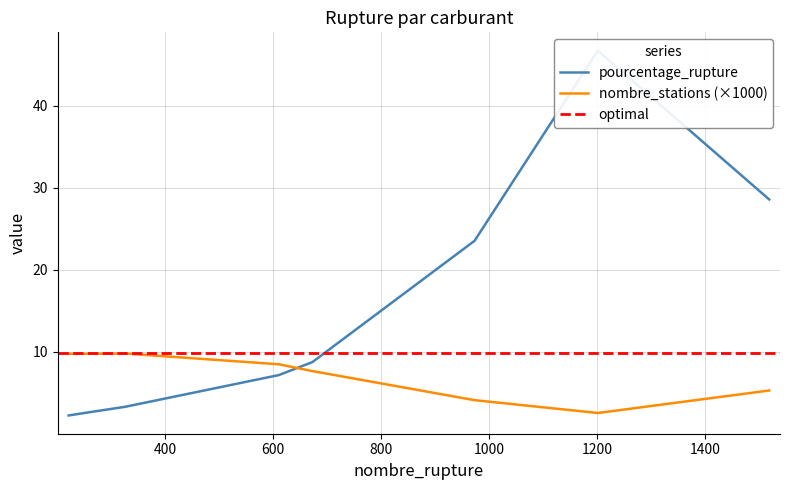

What is the value of the pourcentage_rupture point at the 8th from the left?

28.6